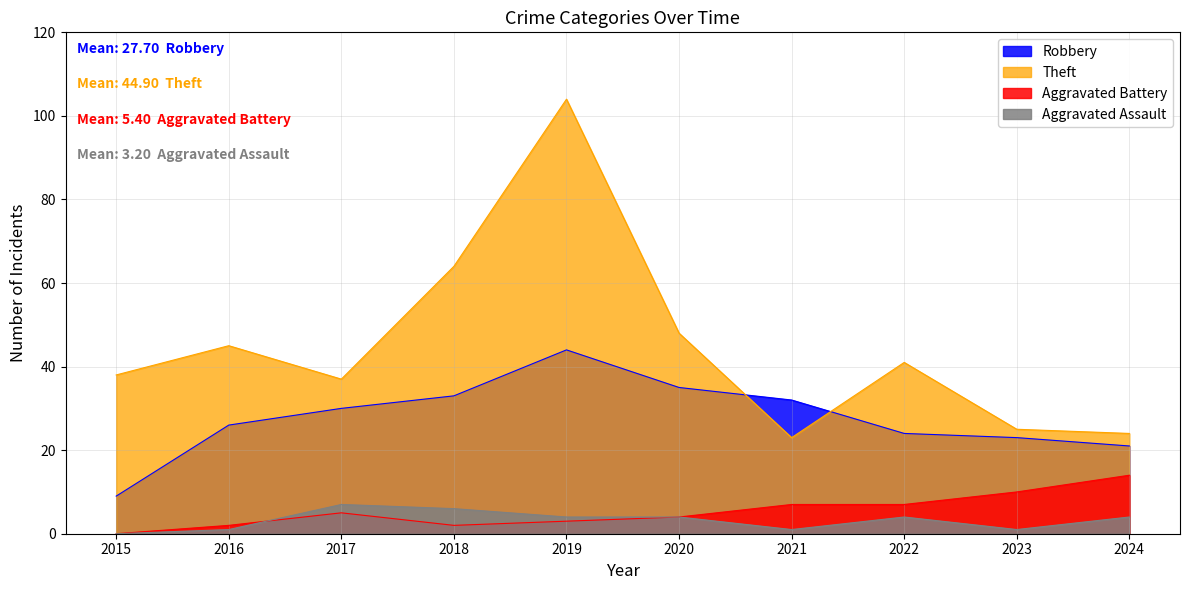

What is the total value across all series at 2024?

63